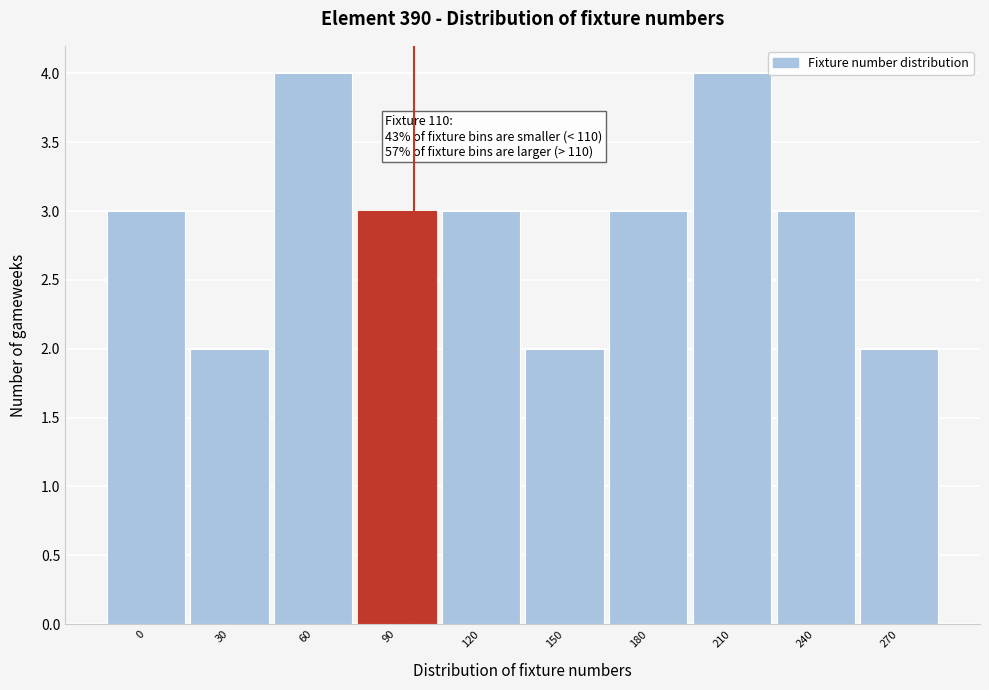

Reading left to right, transcribe all the data shown in this chart.

0=3	30=2	60=4	90=3	120=3	150=2	180=3	210=4	240=3	270=2